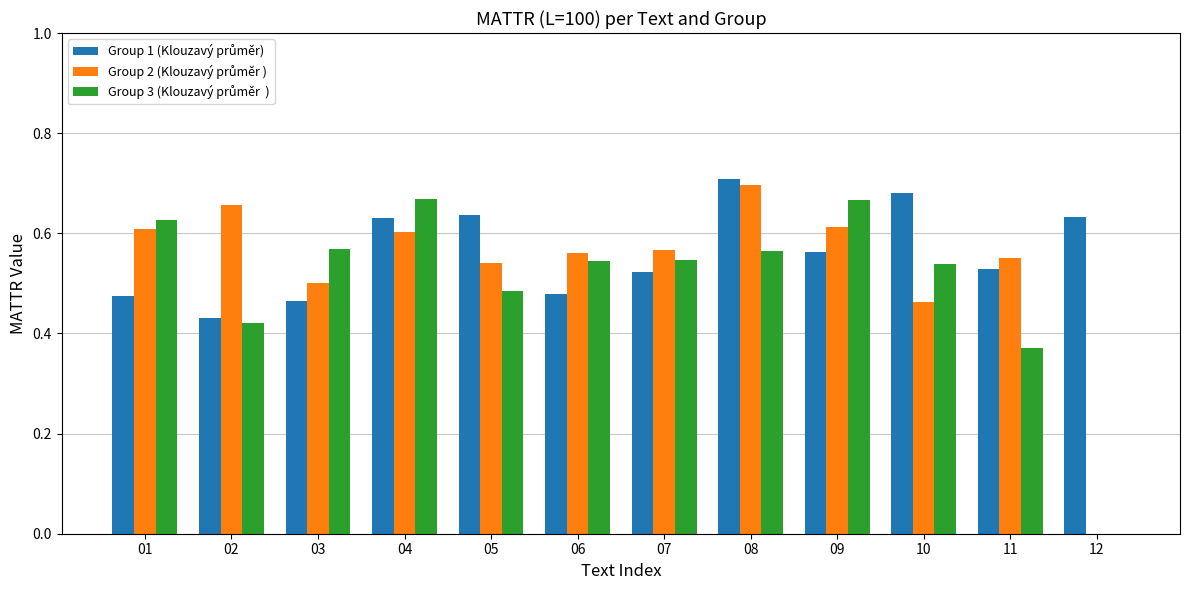

At which category is the sum across all series the highest?

08